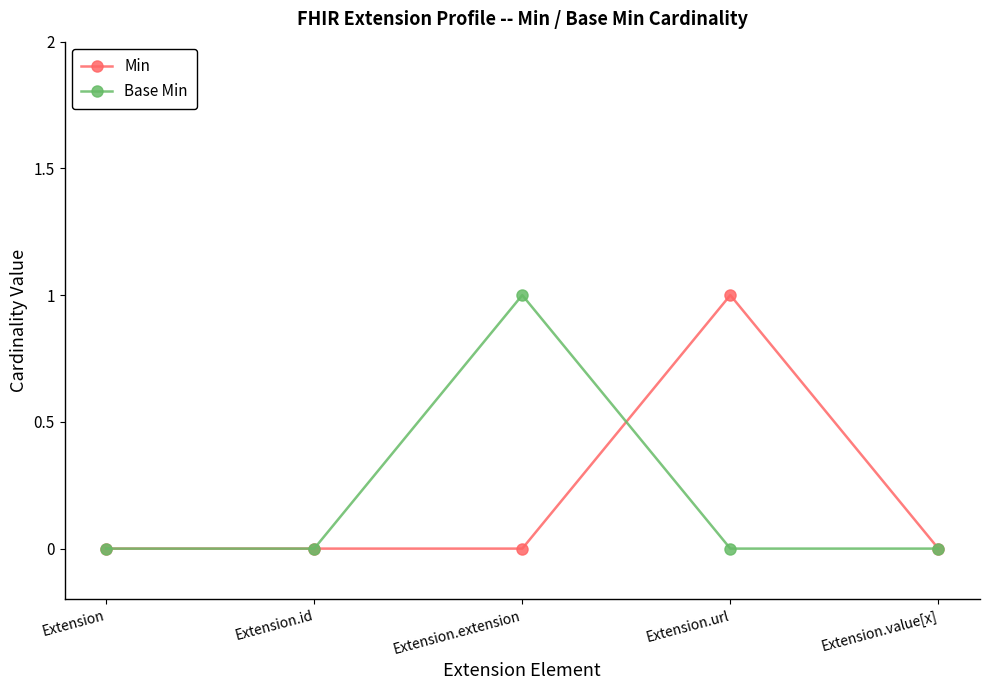

What is the label of the 3rd point from the right?

Extension.extension